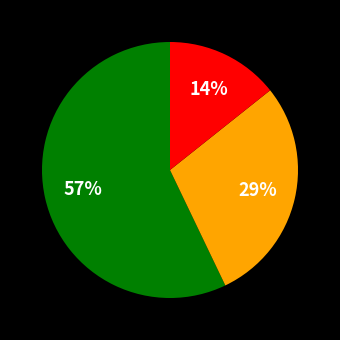

To the nearest percent, what is the average slice percentage?

33%